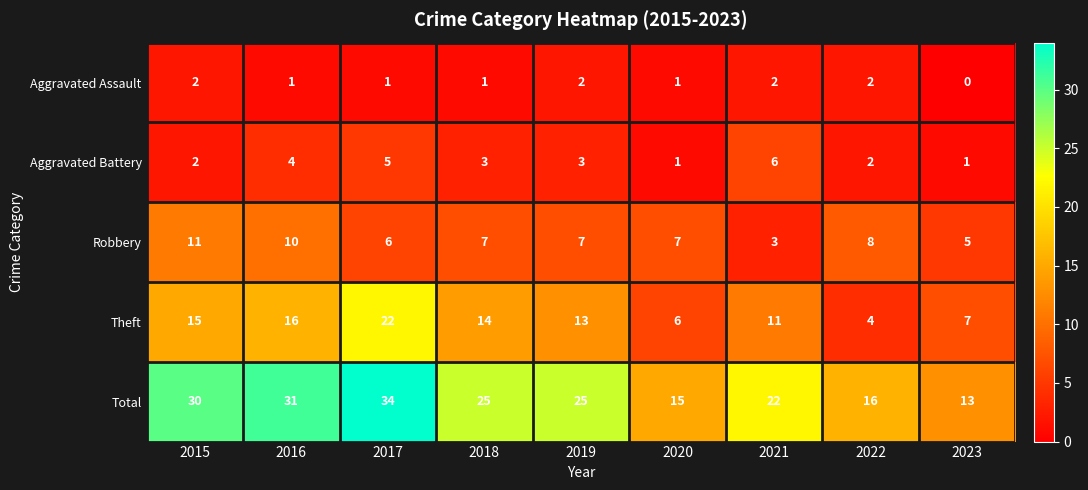

True or false: Total has a value of 34 at 2017.

True